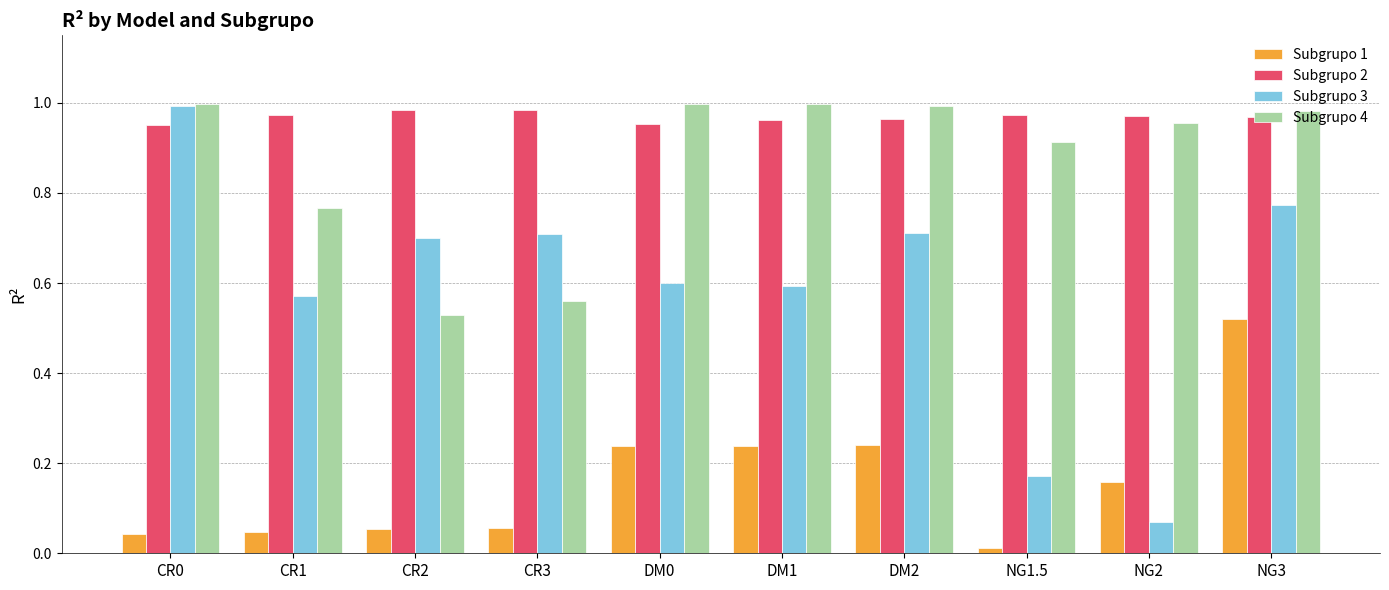

Which series has the largest range (max minus min)?

Subgrupo 3